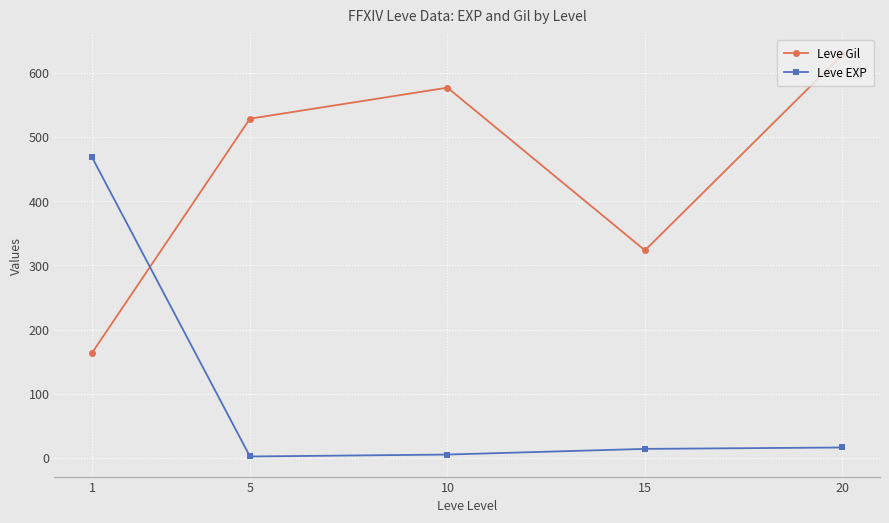

How many intersections are there between Leve EXP and Leve Gil?

1